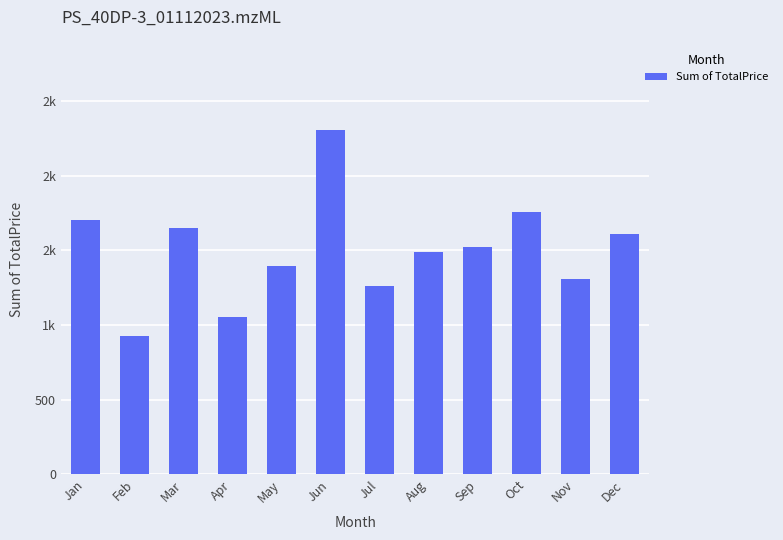

Are the bars horizontal?

No